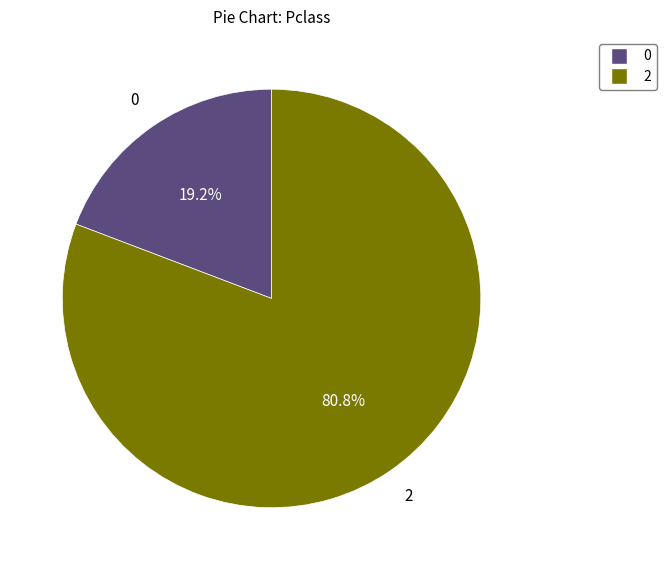

How many segments does this pie chart have?

2